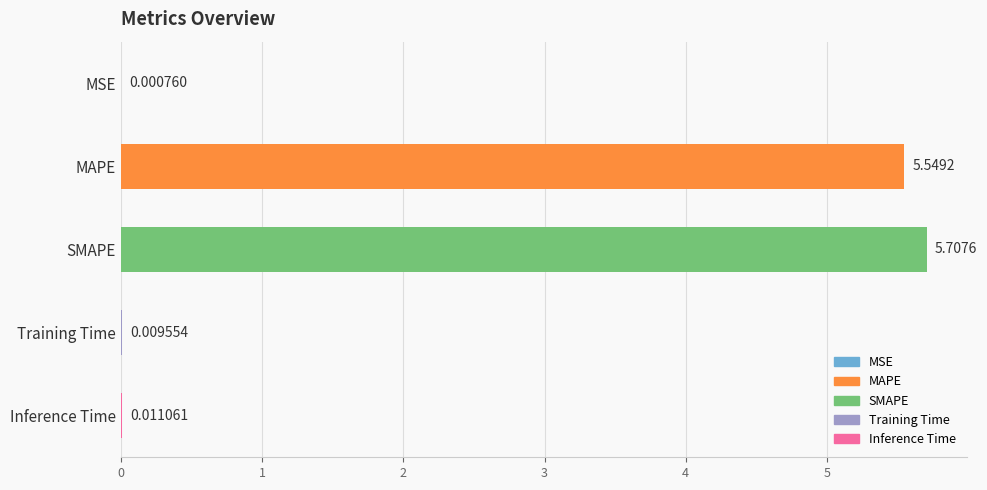

At which label is the value closest to 2?

Inference Time